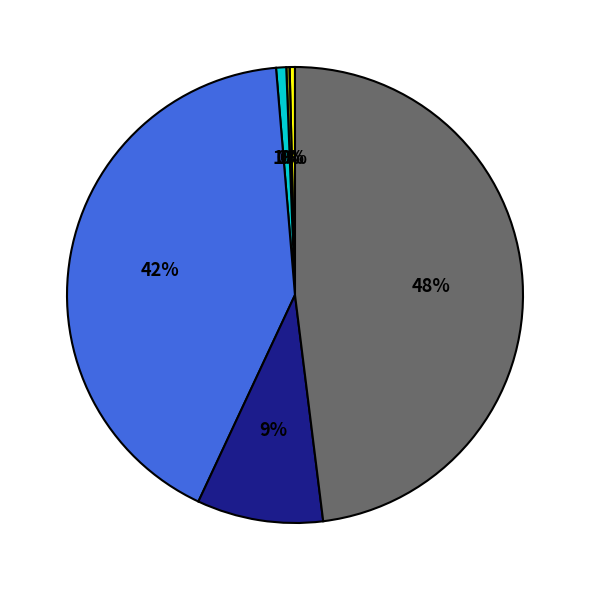

Is there a majority slice in this chart?

No